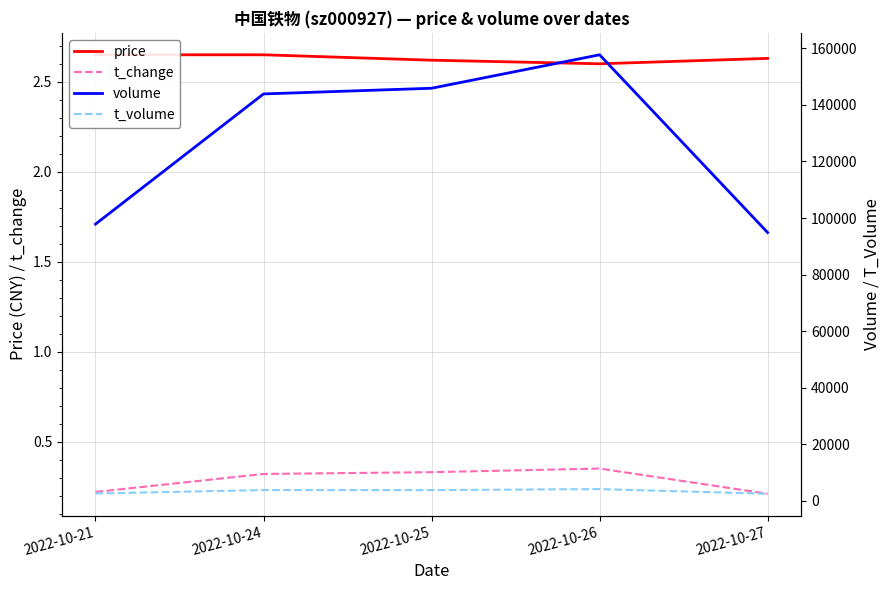

What is the value of the t_change point at the 4th from the left?

0.3